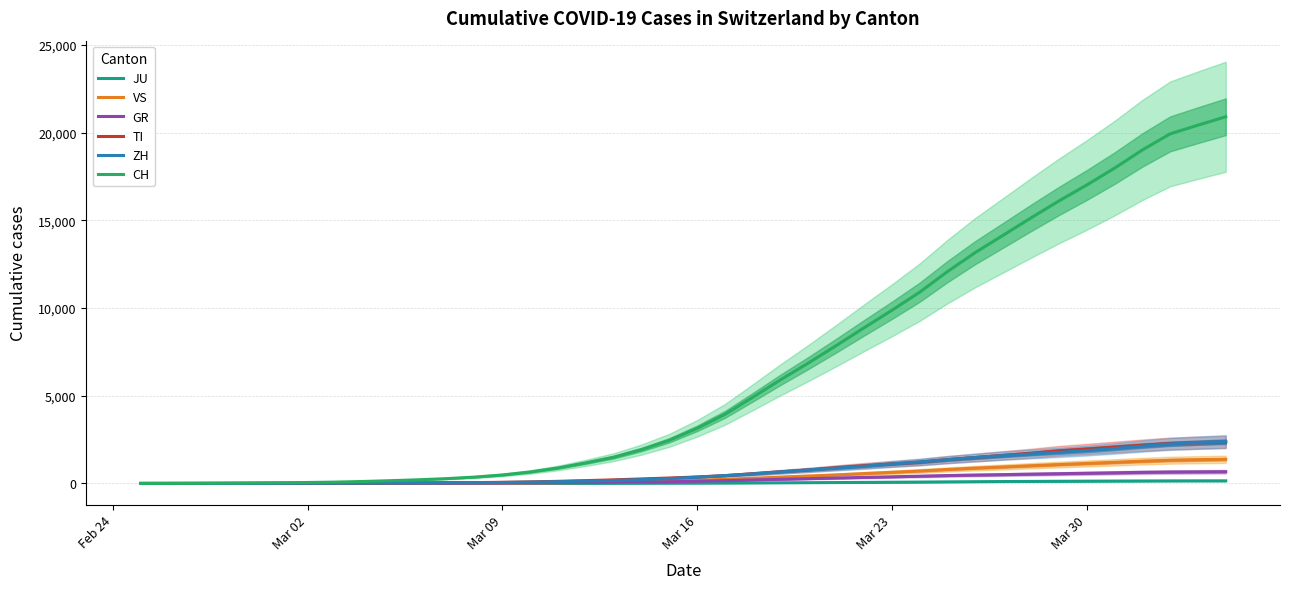

True or false: GR and JU intersect in this chart.

False